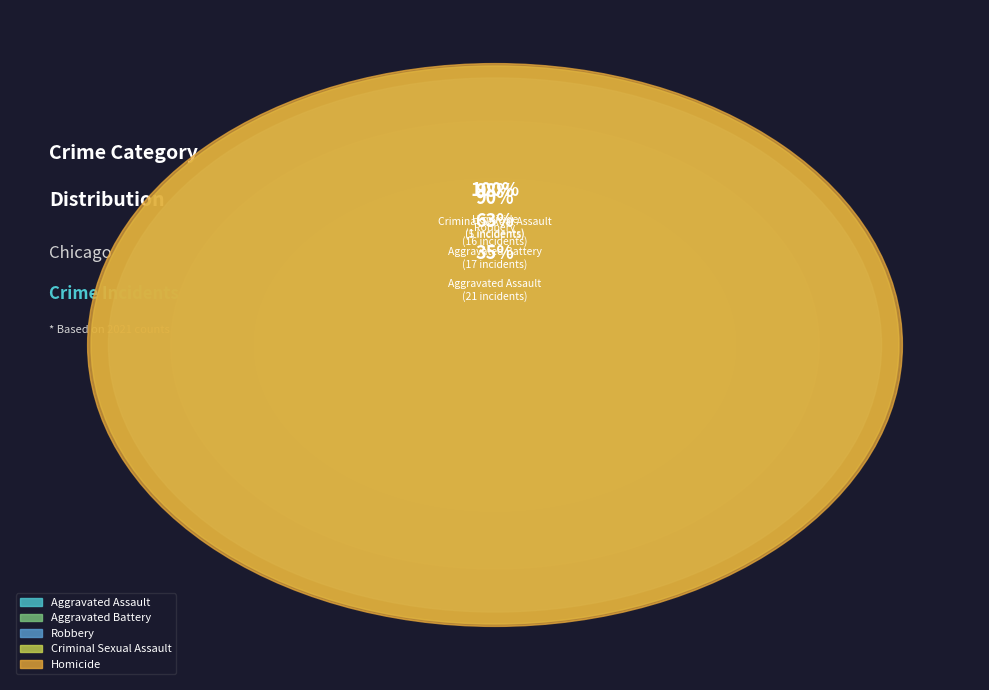

Is it true that Homicide is 2% of the pie?

True